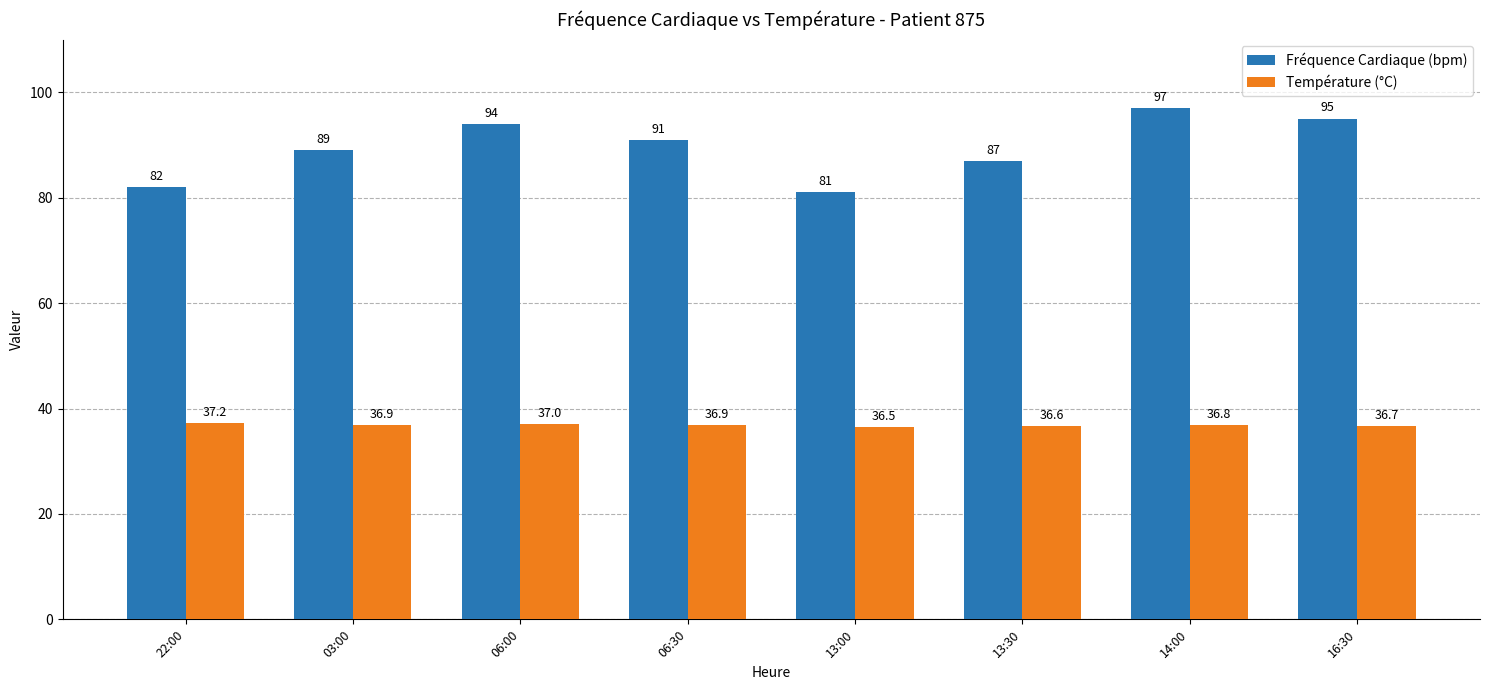

Rank the series by their average value, from highest to lowest.

Fréquence Cardiaque (bpm), Température (°C)